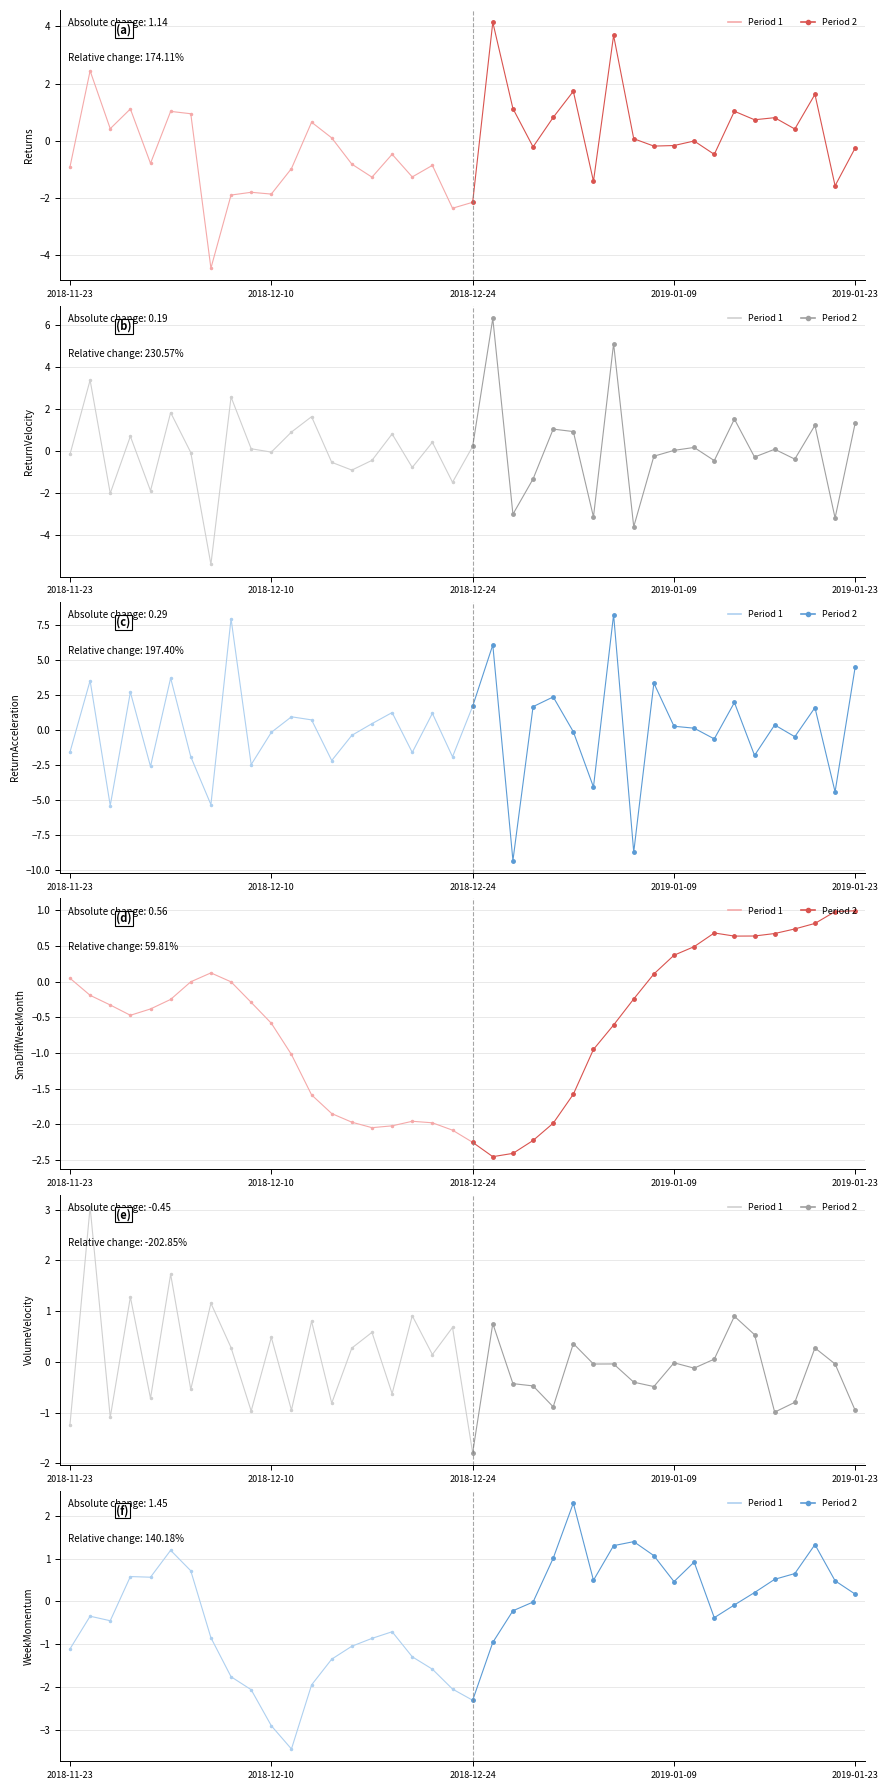

Is it true that SmaDiffWeekMonth equals -2.0 at 2018-12-19?

True